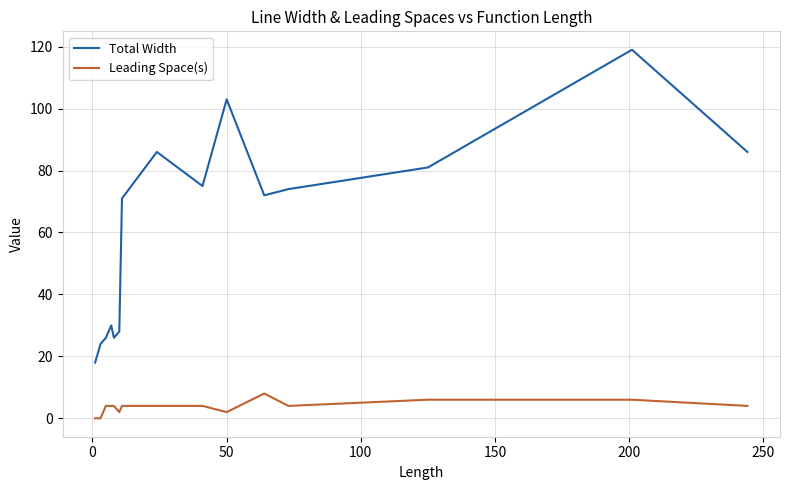

Count the Leading Space(s) values in the range 2 to 4.

10